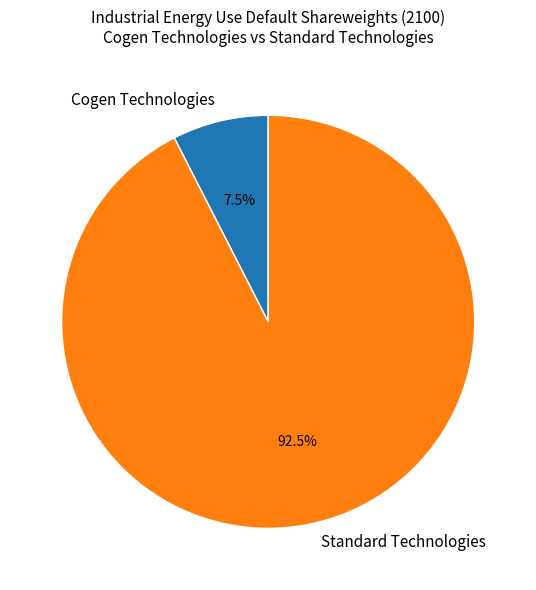

Which slice is the smallest?

Cogen Technologies